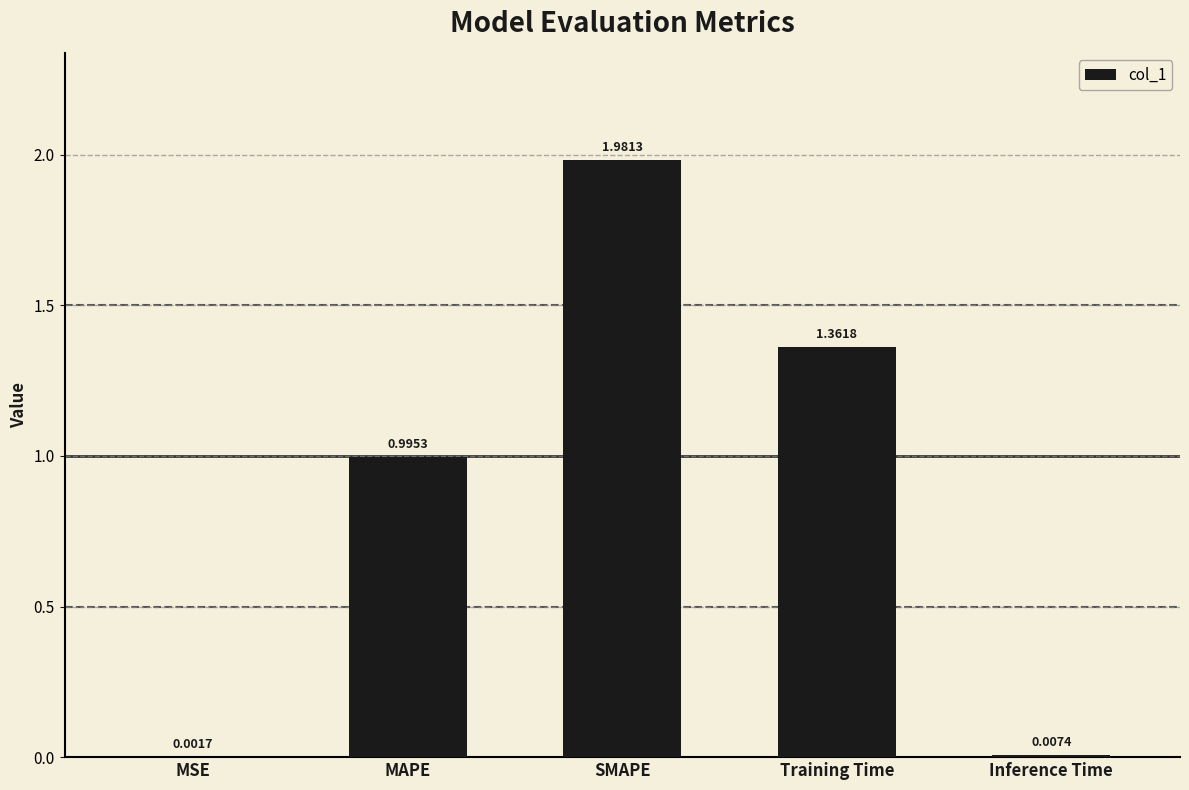

Between Inference Time and MAPE, which is larger?

MAPE